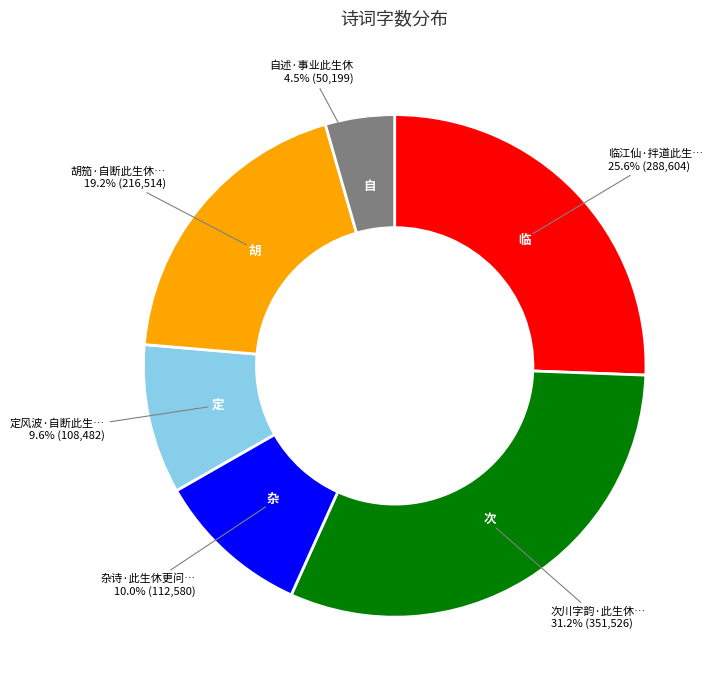

Is there any slice that represents more than half of the pie?

No